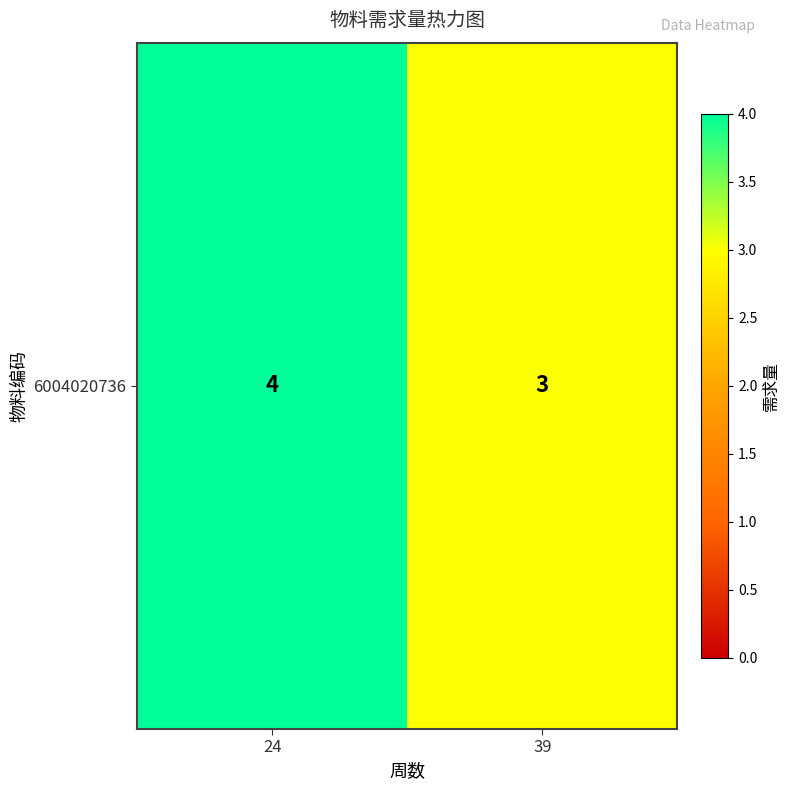

List the labels in order of value, smallest first.

39, 24